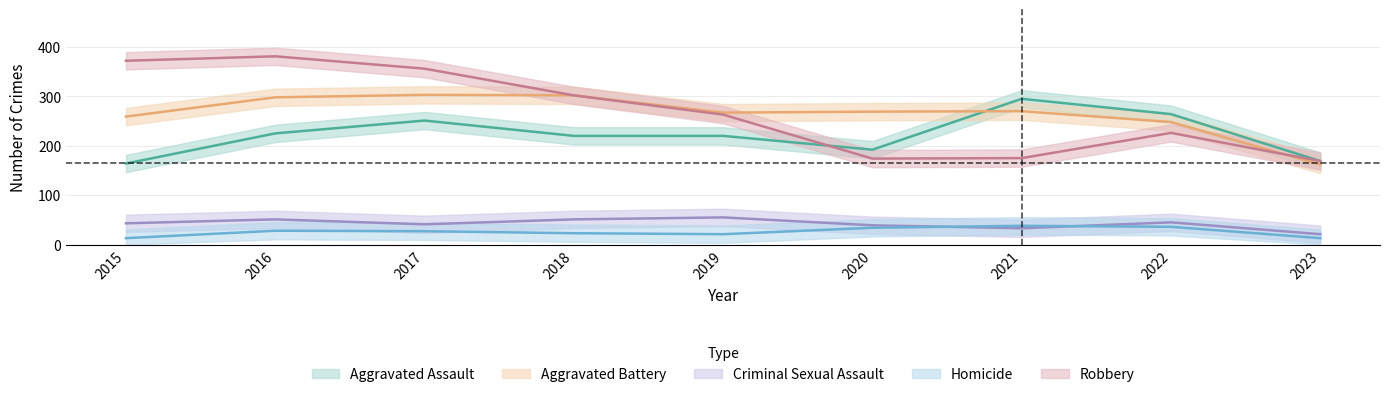

What is the spread (max minus min) of values at 2017?

329